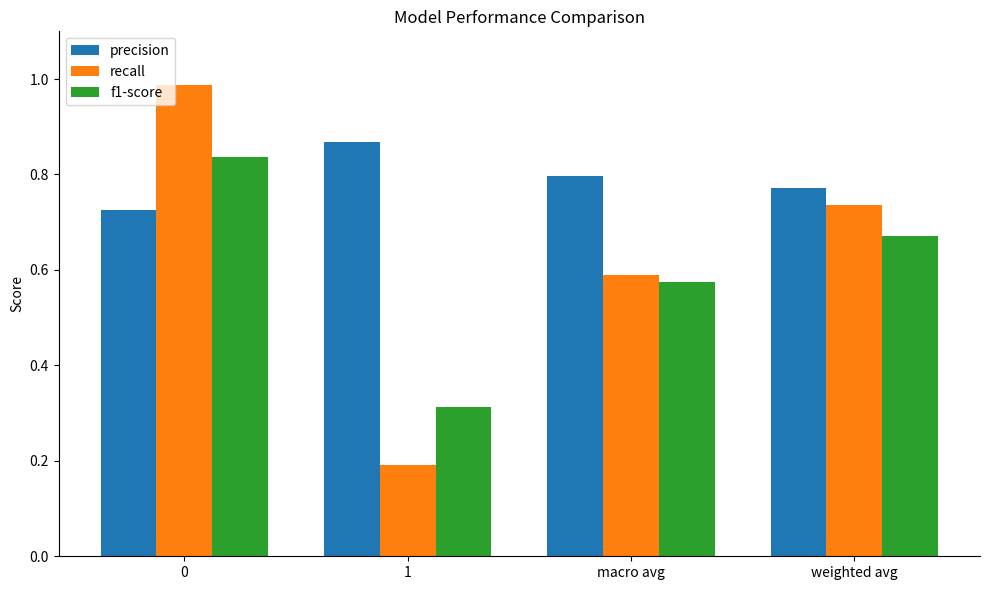

Rank the categories by f1-score value from lowest to highest.

1, macro avg, weighted avg, 0